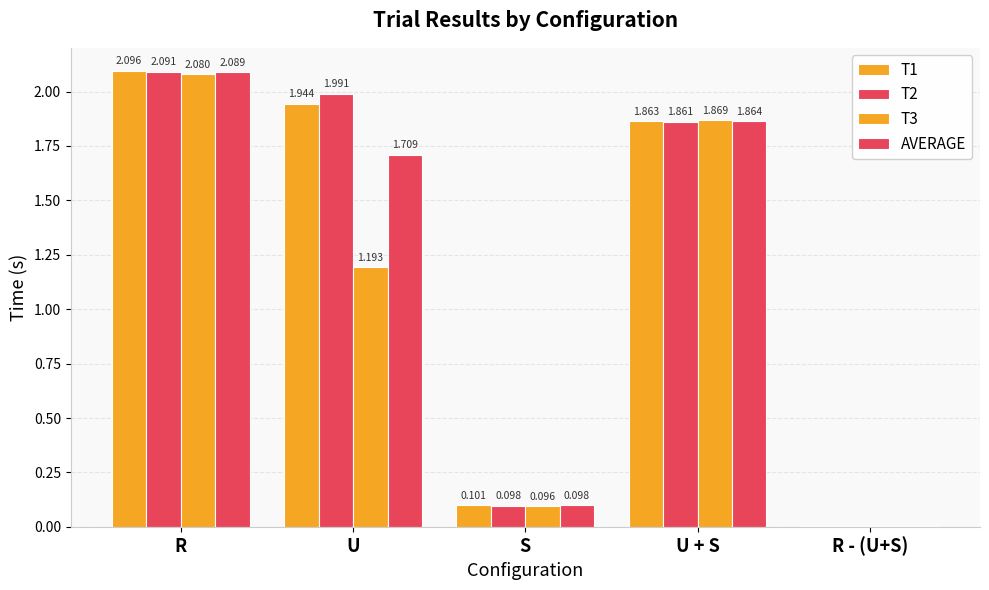

What is the total value across all series at U?

6.8